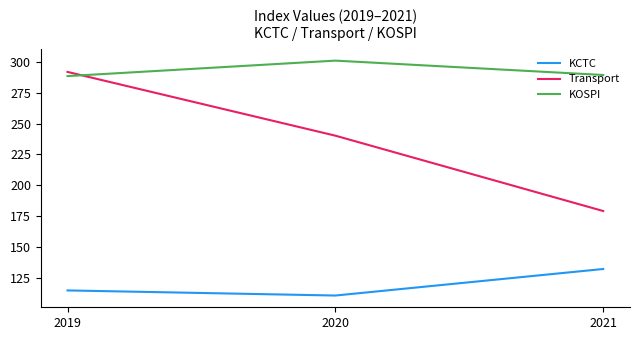

What is the sum of the Transport values at 2020 and 2021?

419.4